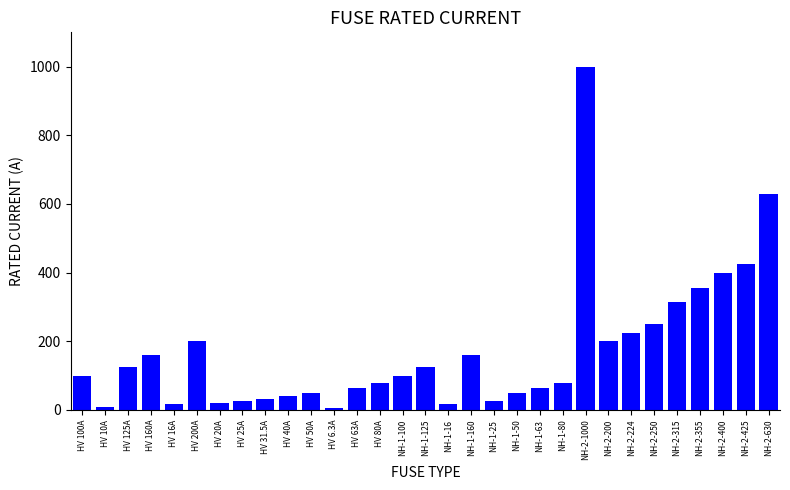

What position from the left is NH-2-355?

28